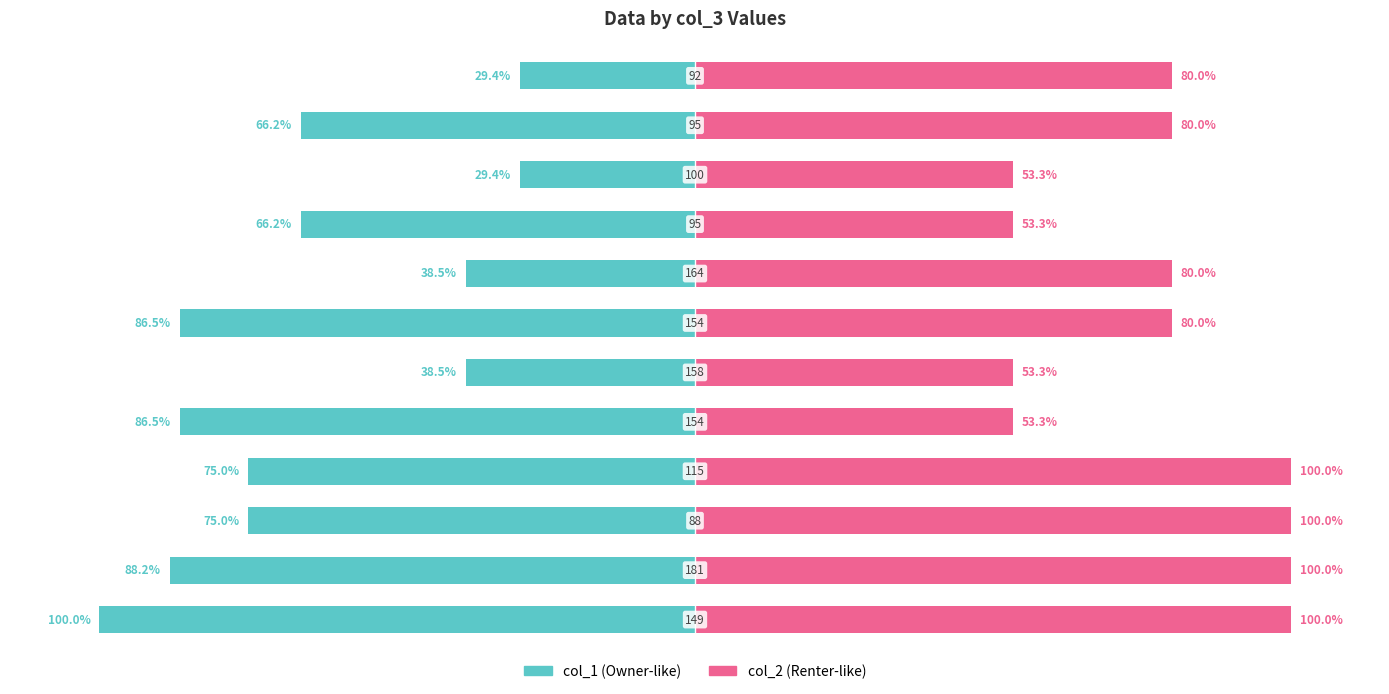

What is the lowest value of the col_2 series?

53.3